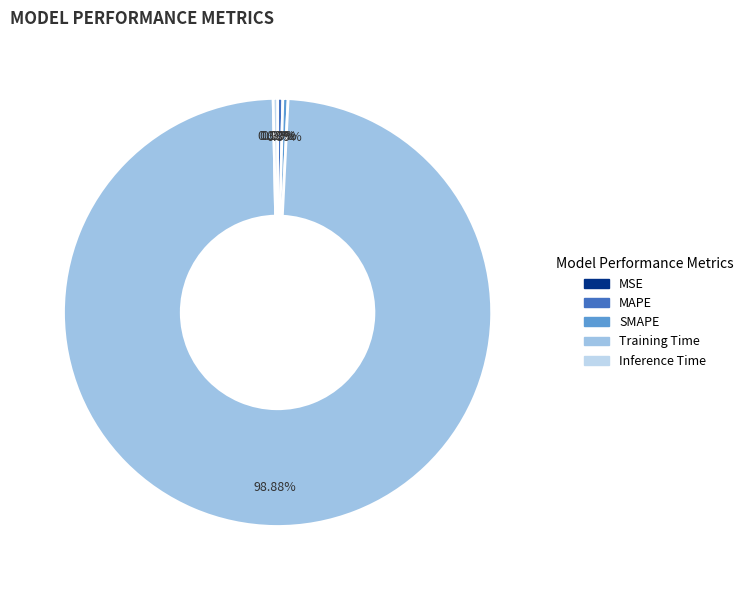

Does any single category account for the majority?

Yes